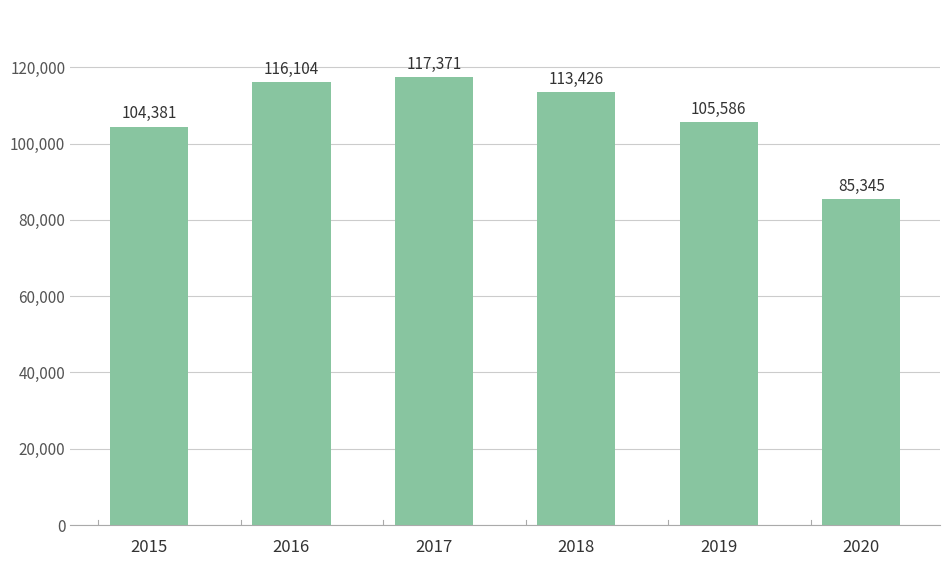

Reading left to right, transcribe all the data shown in this chart.

2015=104381	2016=116104	2017=117371	2018=113426	2019=105586	2020=85345